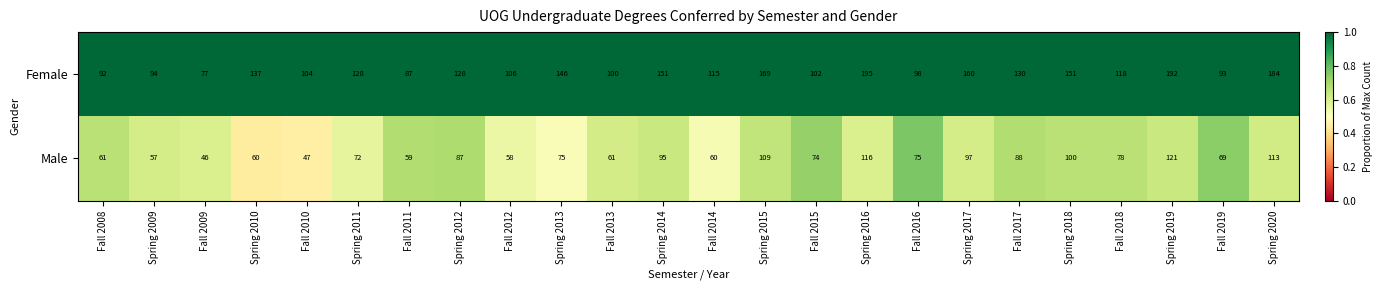

What is the approximate value of Female at Fall 2019, to the nearest 5?

95